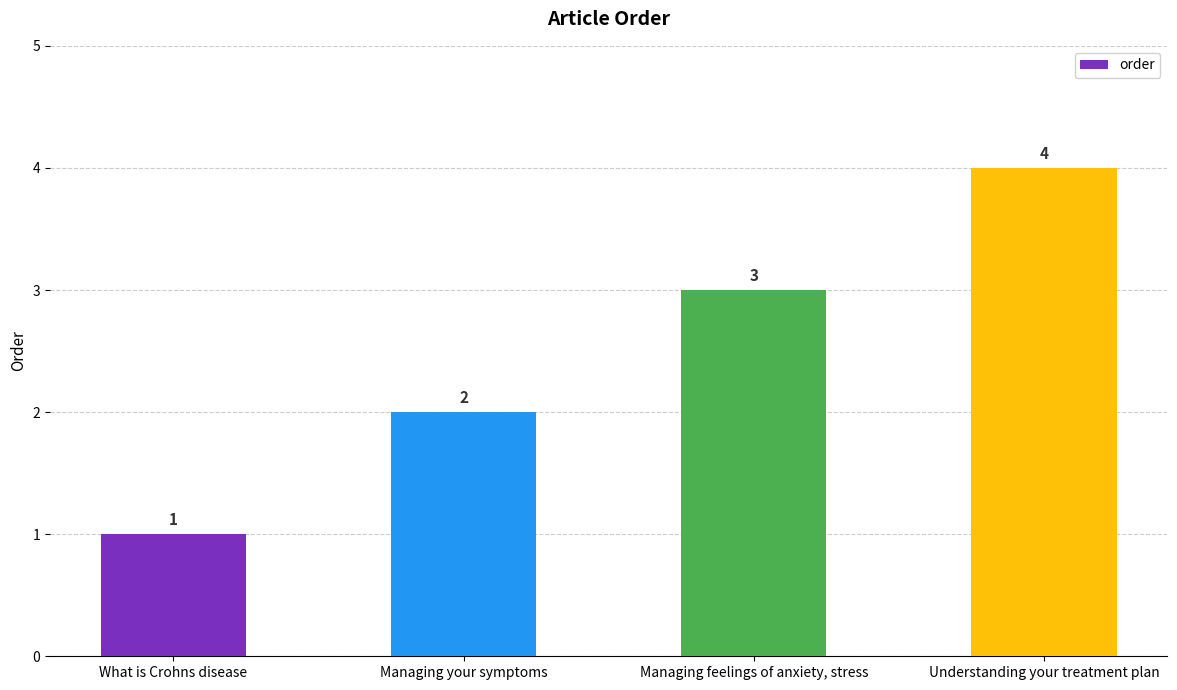

What is the minimum value shown in the chart?

1